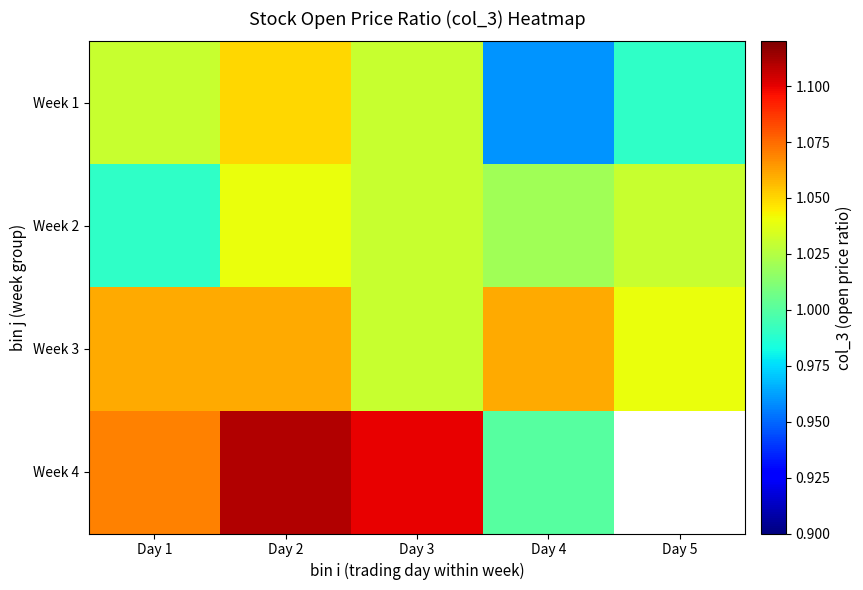

True or false: Week 1 has a value of 0.6 at Day 1.

False